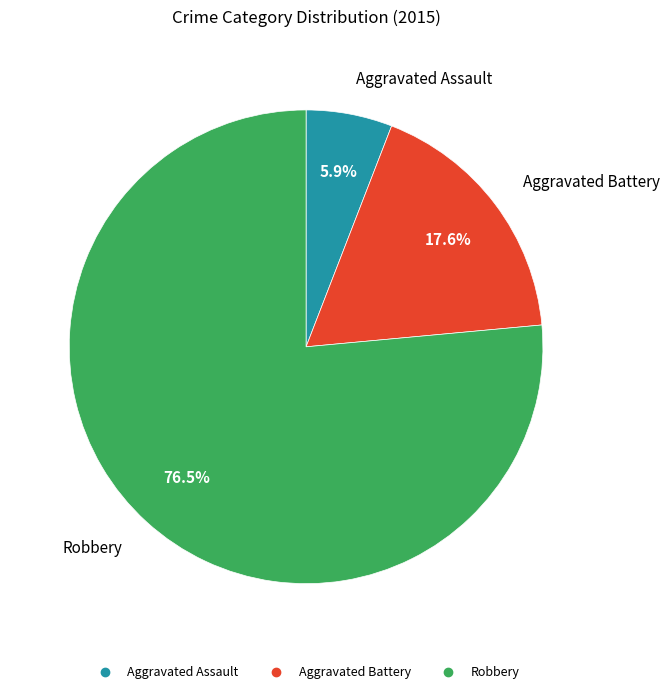

Do Aggravated Battery and Aggravated Assault together represent more than half of the pie?

No